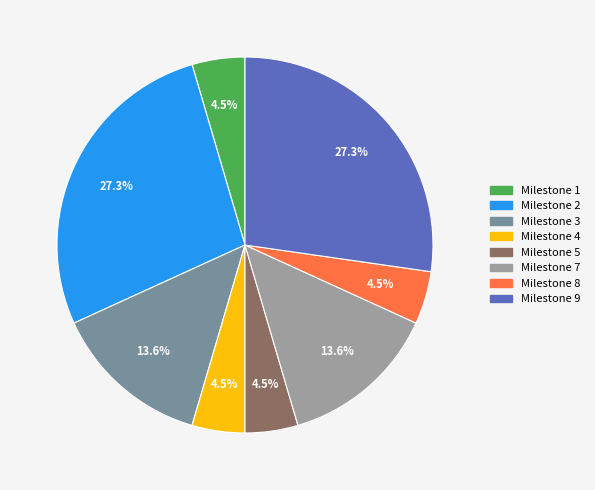

Does Milestone 9 account for over 50% of the chart?

No